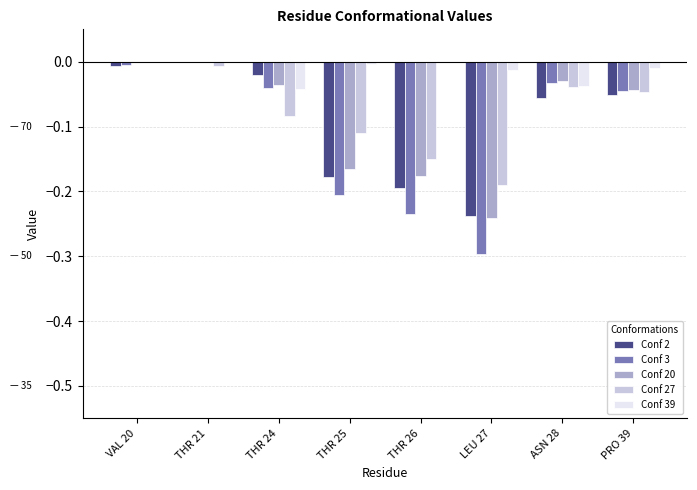

What is the sum of all Conf 27 values?

-0.6